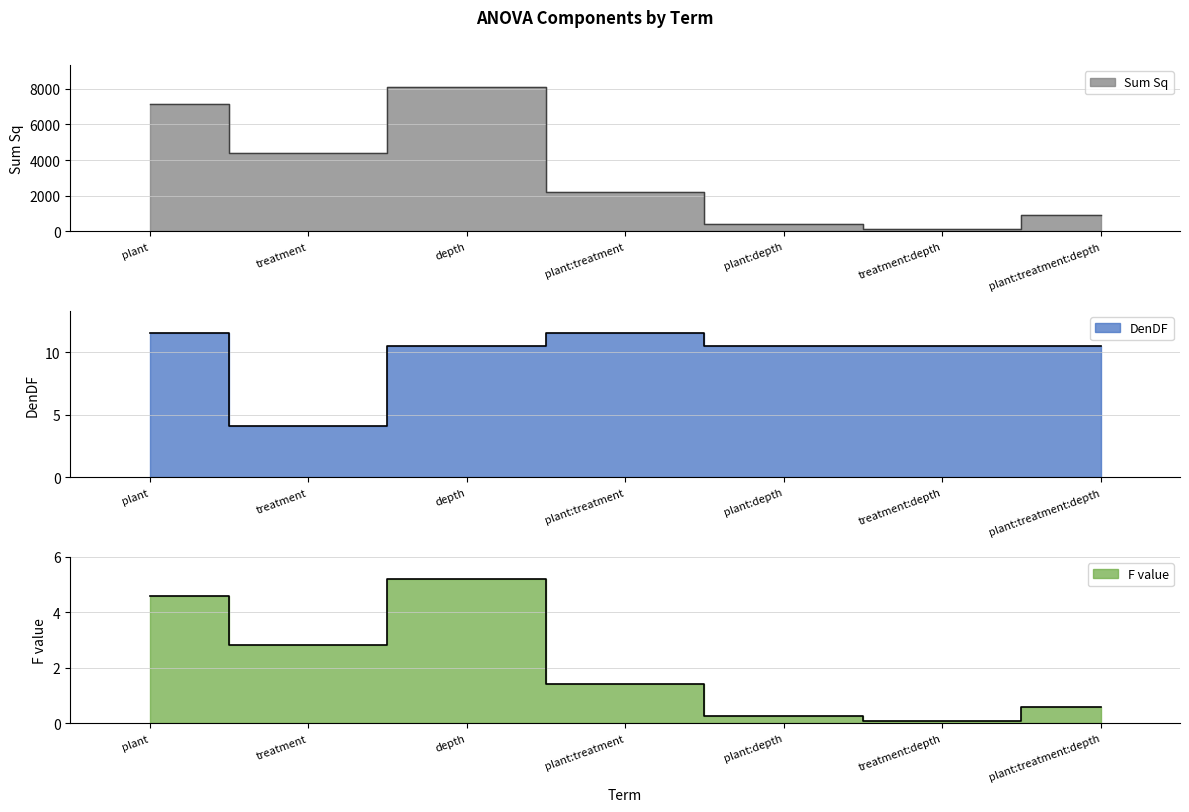

How many lines are shown in the chart?

3